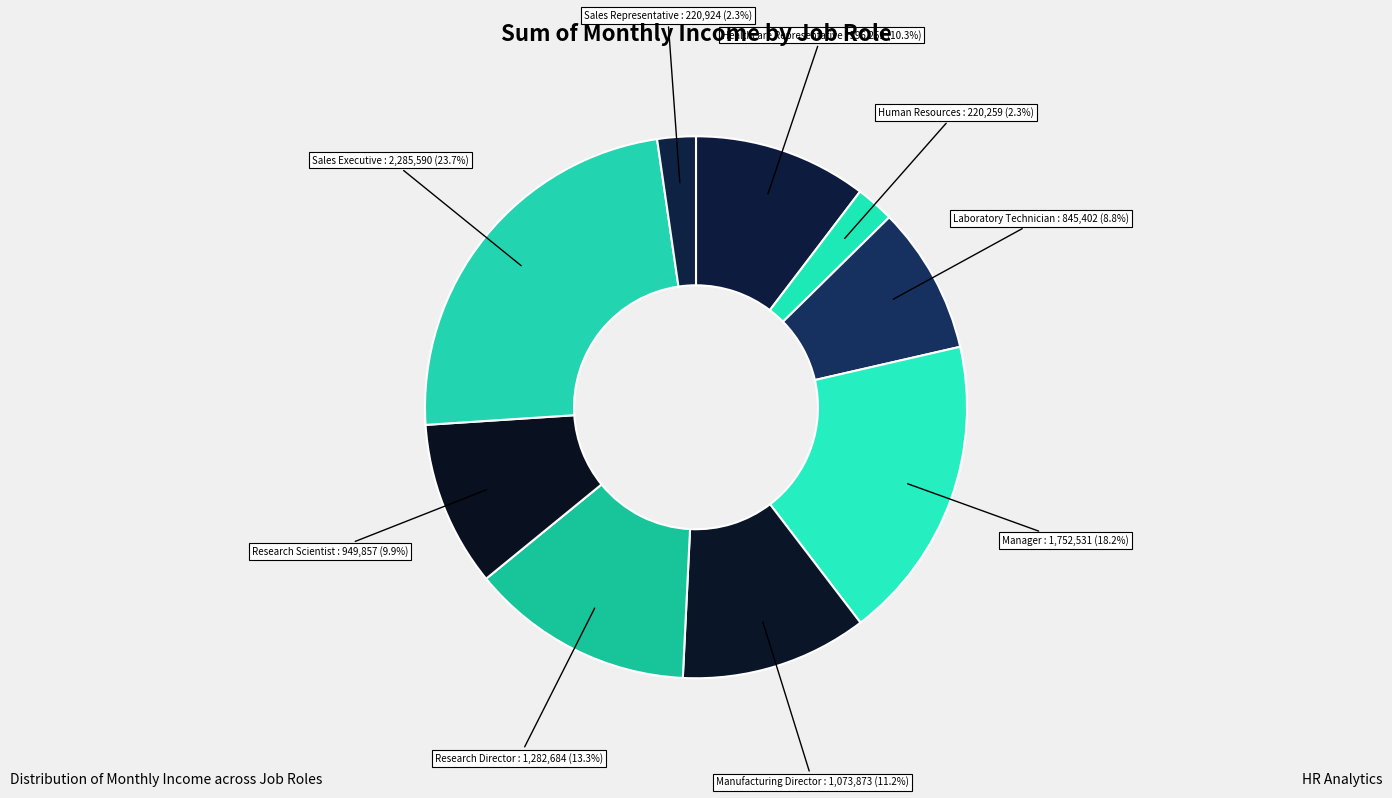

To the nearest percent, what percentage of the pie is Research Director?

13%